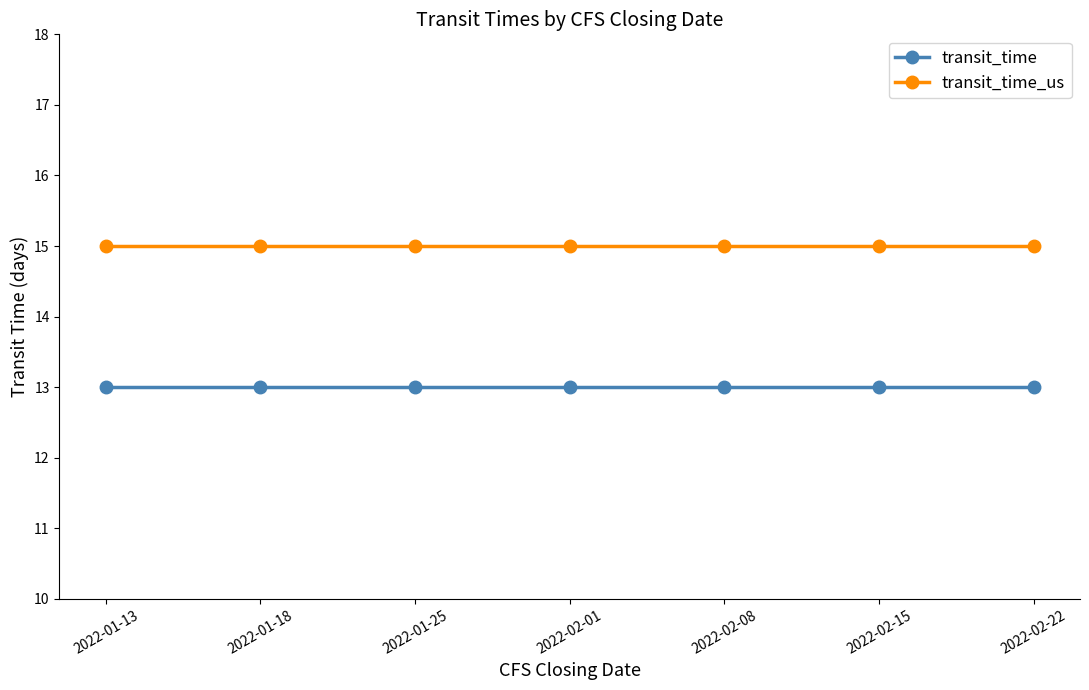

What is the total value across all series at 2022-02-08?

28